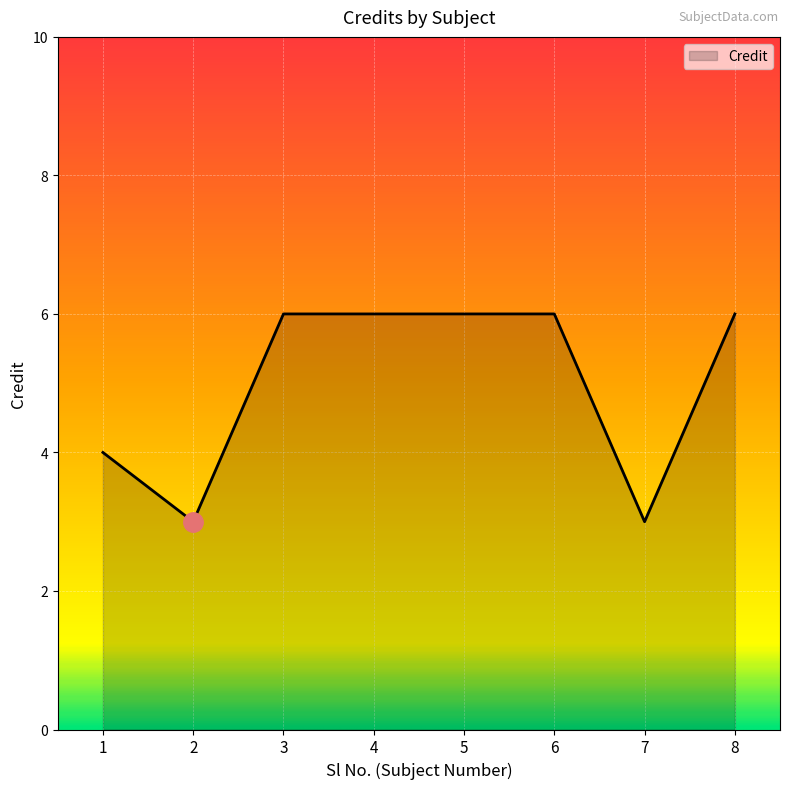

What is the difference between the maximum and minimum values?

3